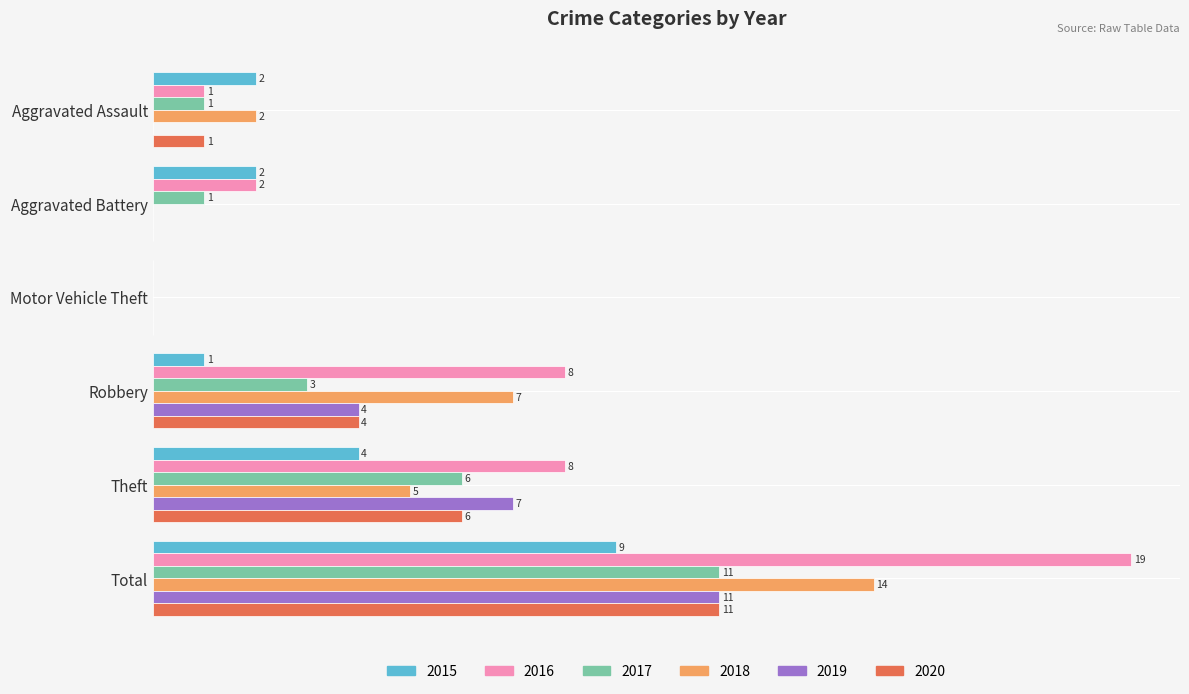

At which label is 2017 closest to 5?

Theft